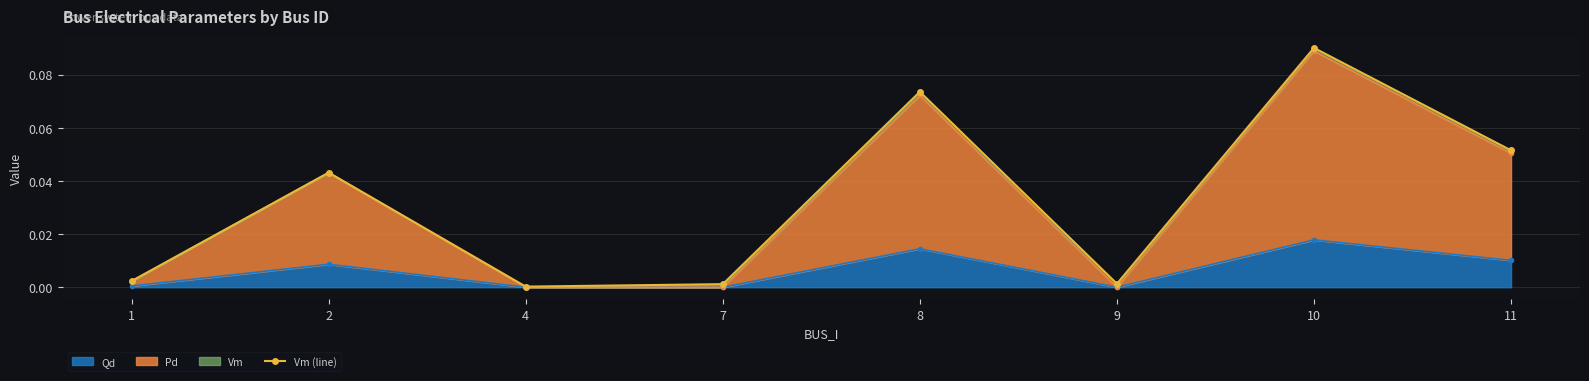

List the labels in order of value, largest first.

10, 8, 11, 2, 1, 9, 7, 4